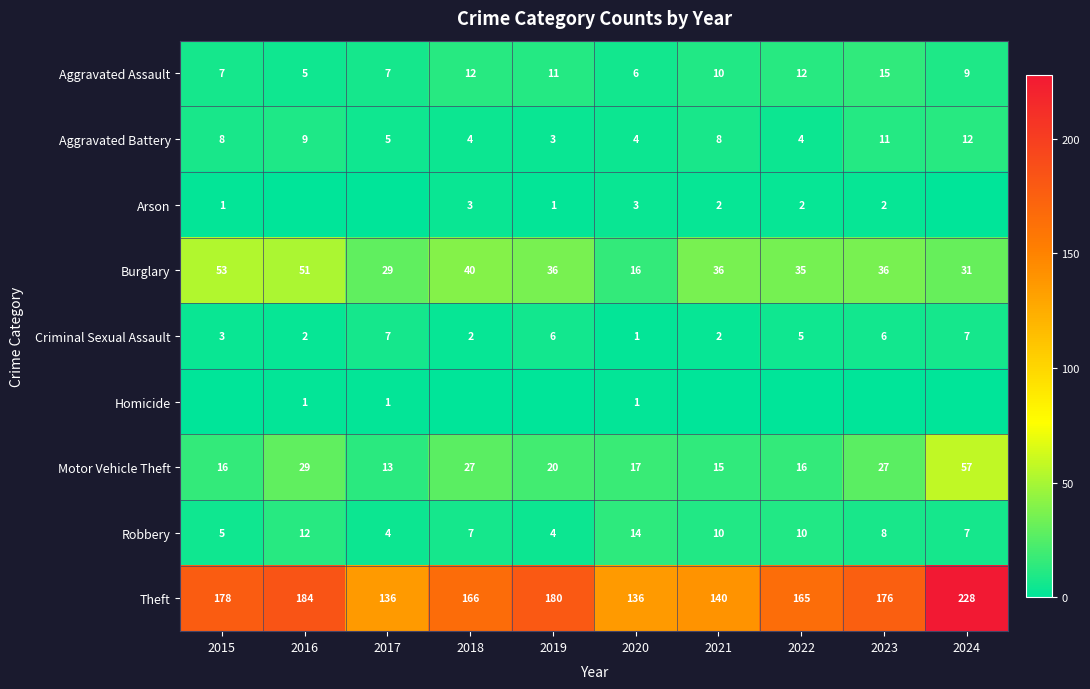

What is the total value across all series at 2017?

202